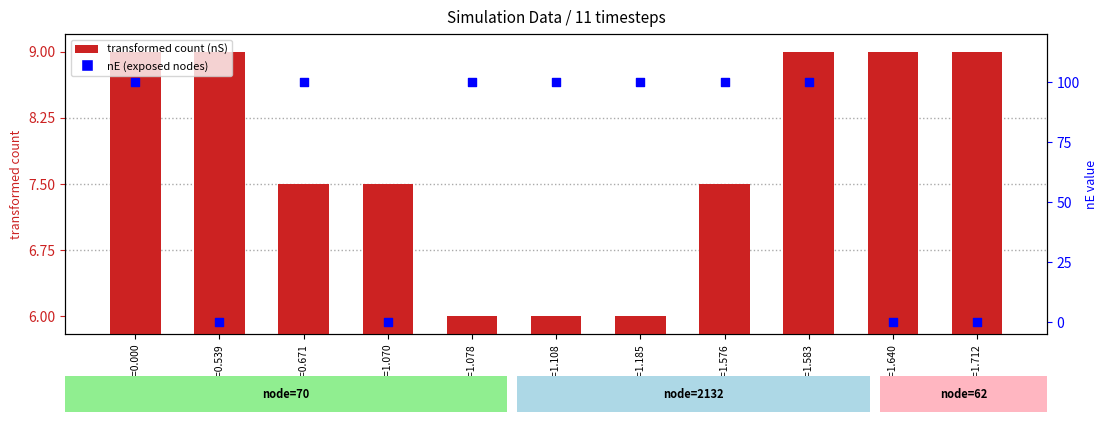

At which category is the sum across all series the highest?

t=0.000